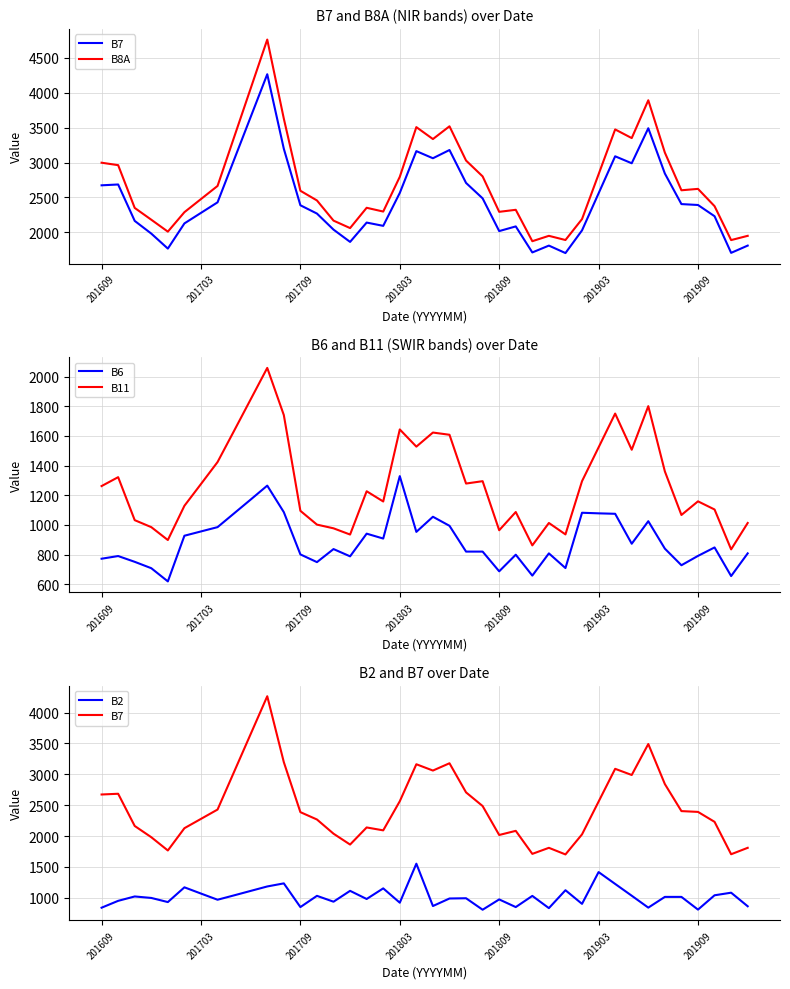

How many values in the B6 series are below 840?

20